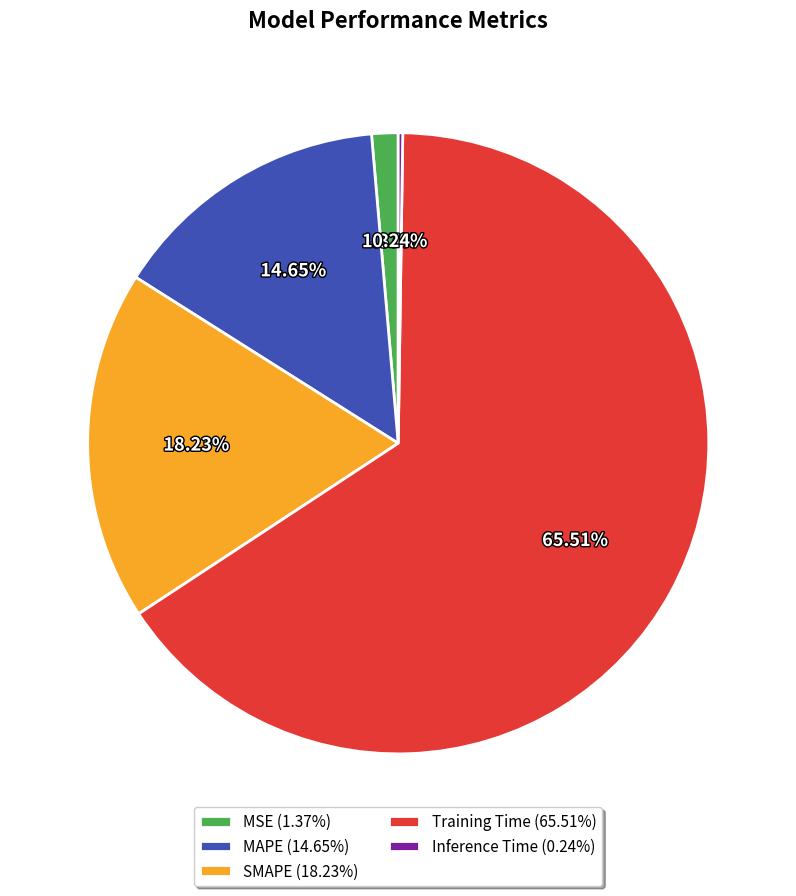

Is there a majority slice in this chart?

Yes